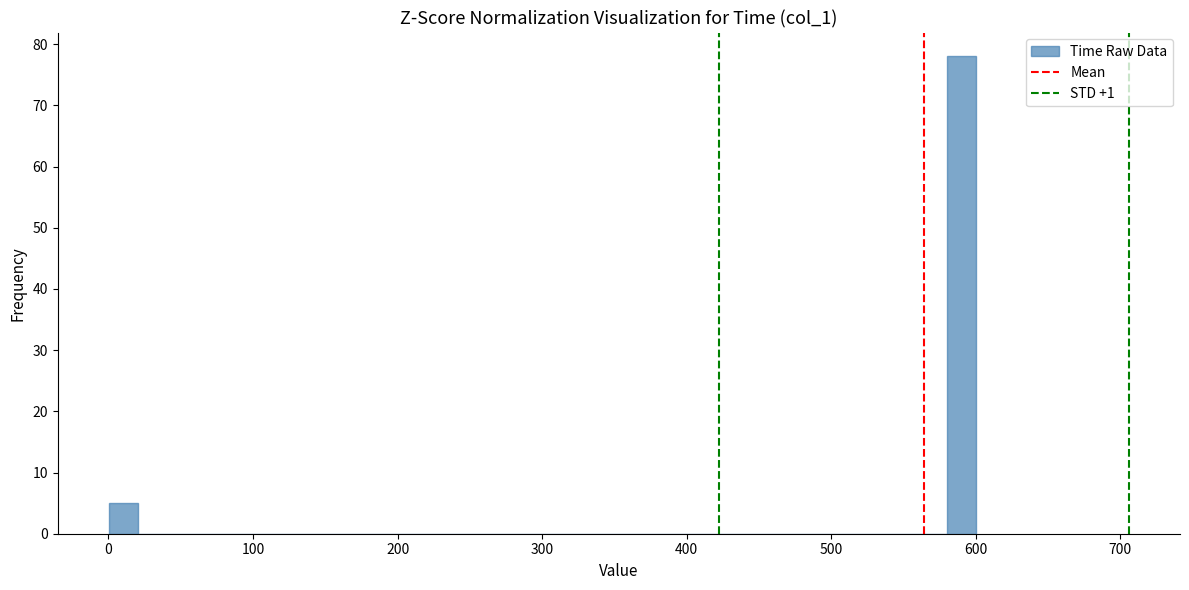

Read against the x-axis, roughly where is the centre of the tallest bar?

590